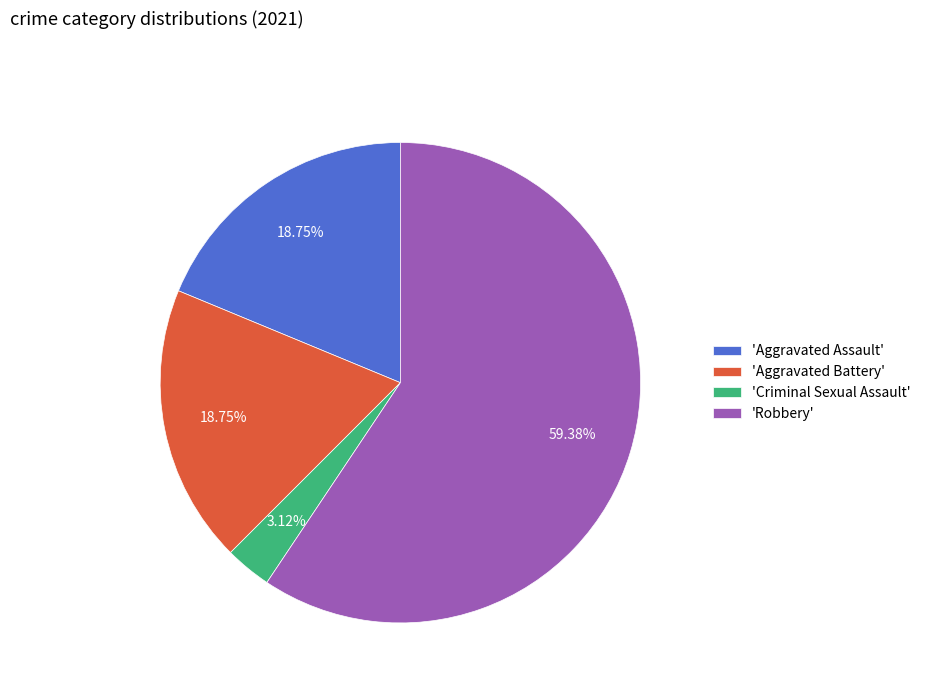

To the nearest percent, what is the difference between the largest and smallest slice percentages?

56%